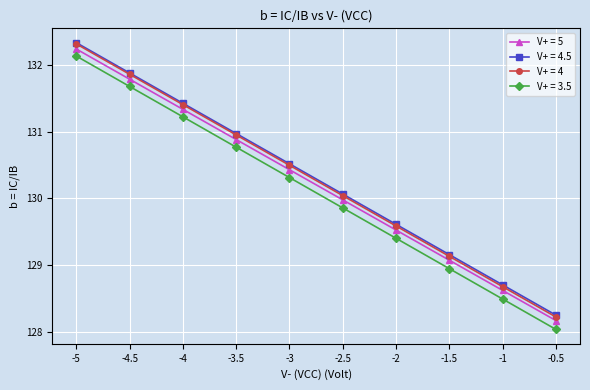

What value does the V+ = 4.5 series have at -4.5?

131.9